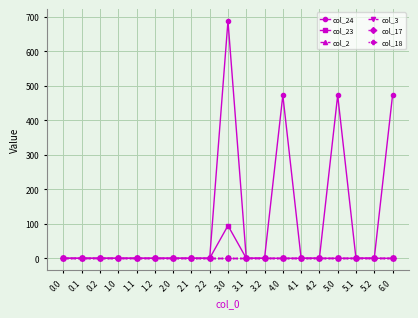

Does the chart have visible grid lines?

Yes